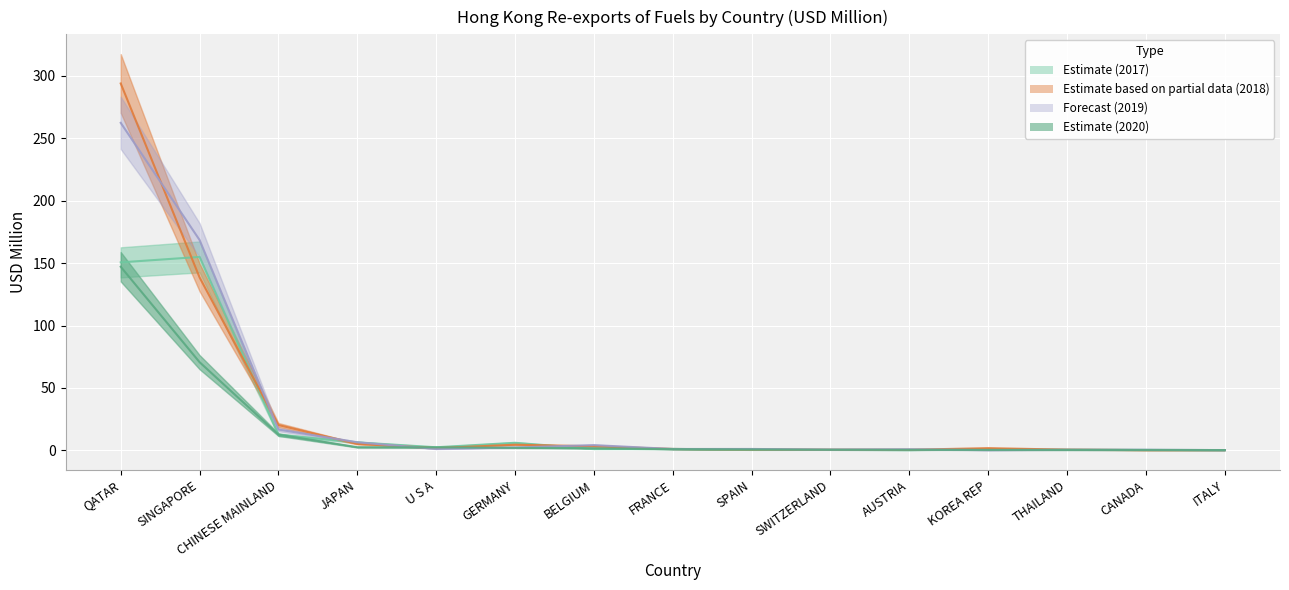

What is the value of the 201912 point at the 15th from the left?

0.2